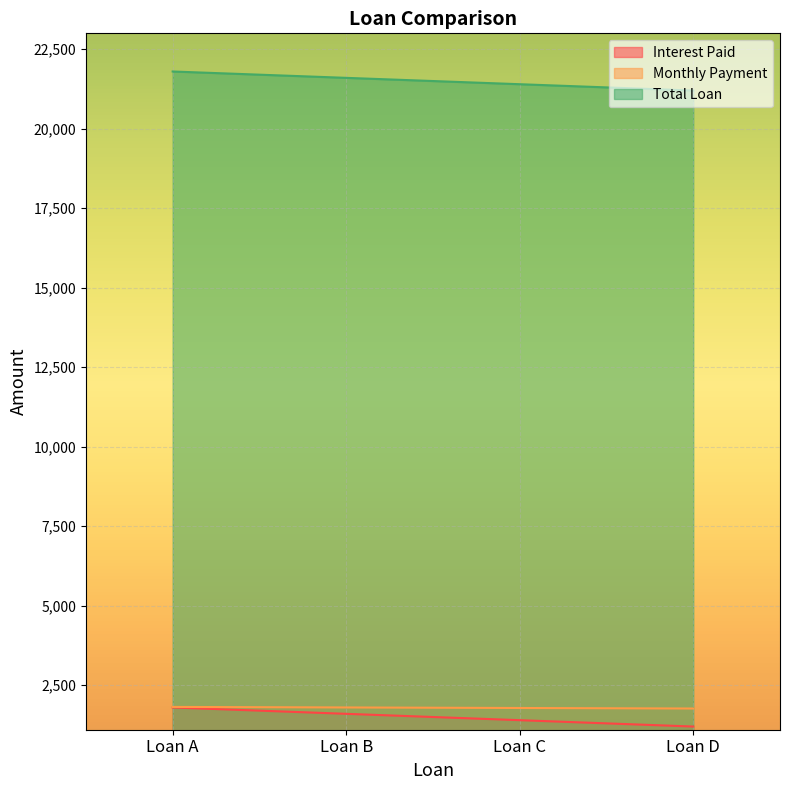

At Loan C, list the series in order from smallest to largest.

Interest Paid, Monthly Payment, Total Loan